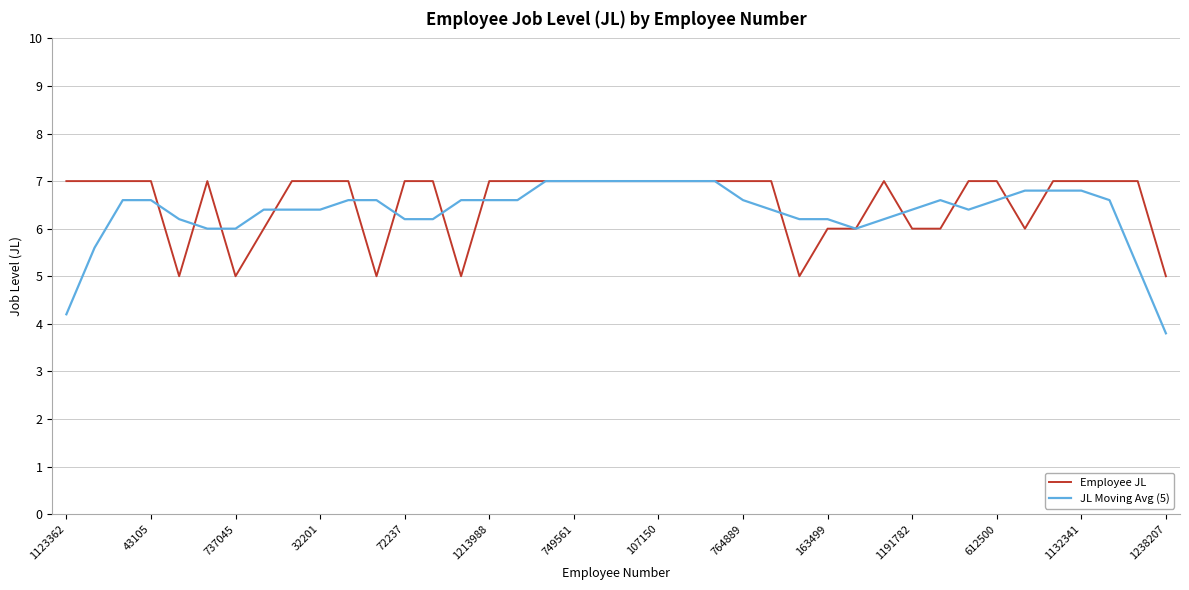

What is the maximum value for JL Moving Avg (5)?

7.0